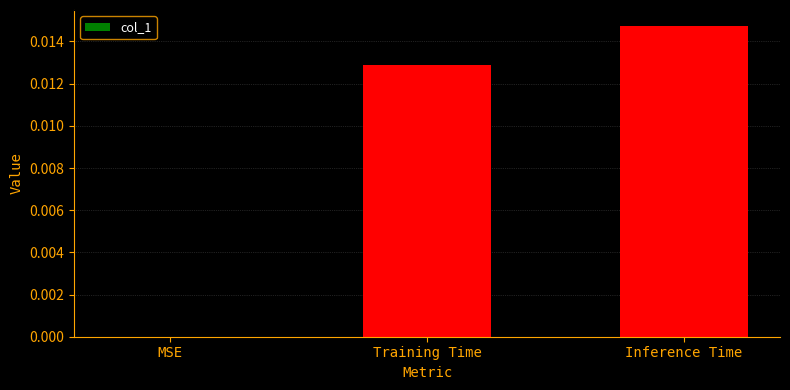

Is it true that the value at MSE is 0.0?

True